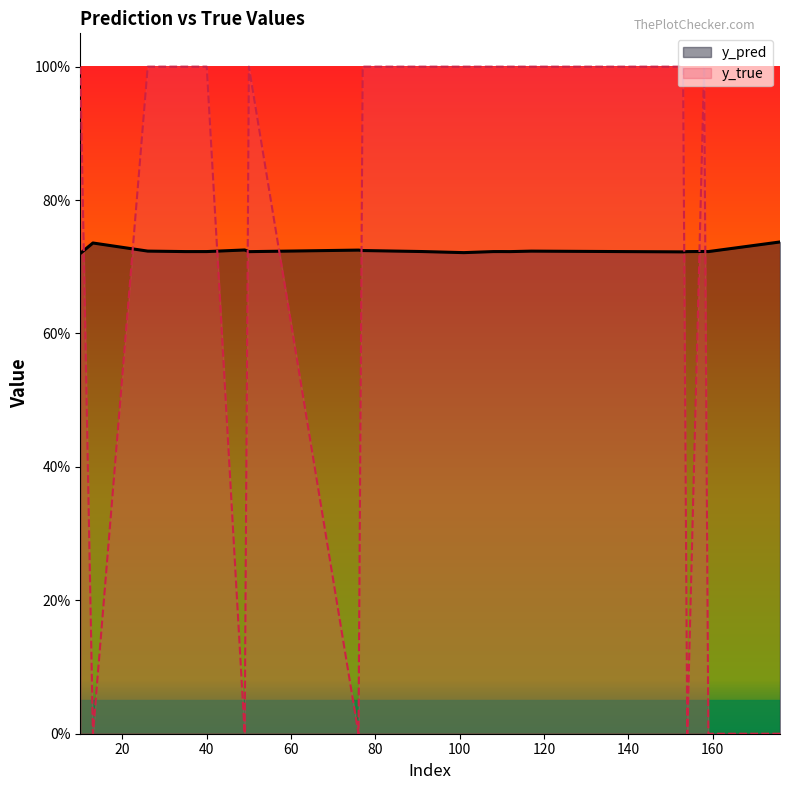

Which has a higher value, 77 or 108?

77